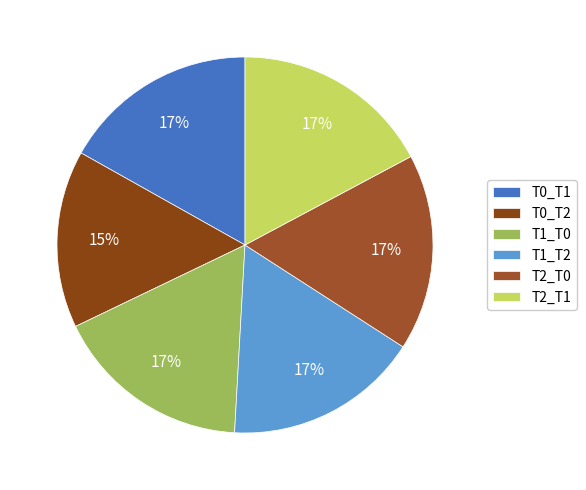

To the nearest percent, what is the combined percentage of T1_T0 and T2_T1?

34%